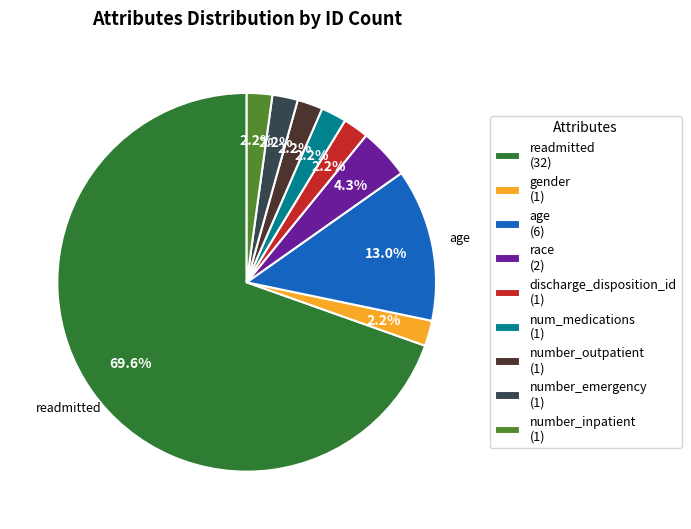

Does number_inpatient (1) account for over 50% of the chart?

No